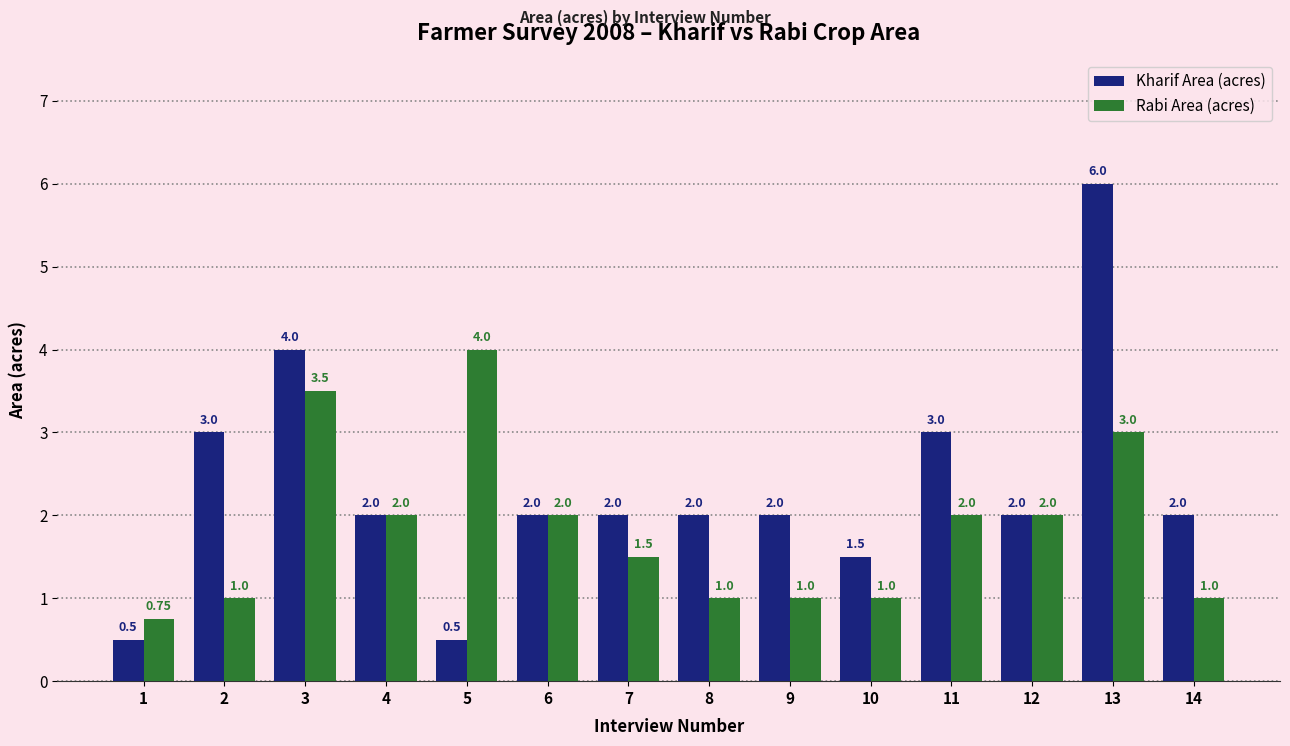

Which series has the largest total across all categories?

Kharif Area (acres)